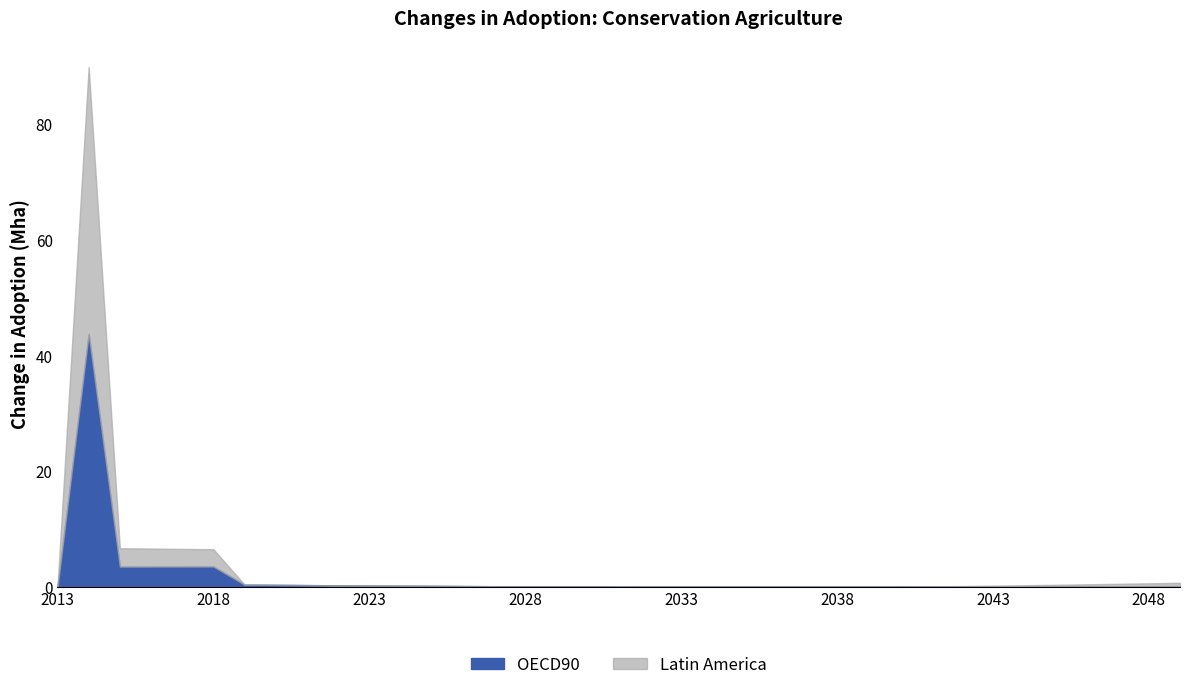

The value of Latin America at 2016 is 5.4. True or false?

False